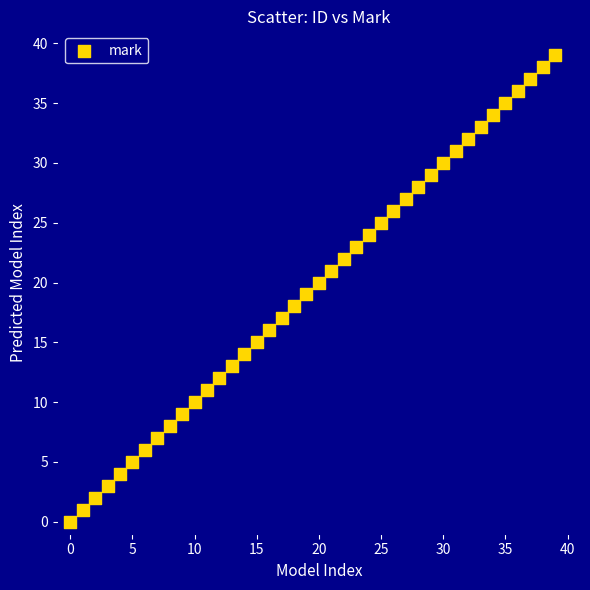

What is the range of Y values (max minus min)?

39.0